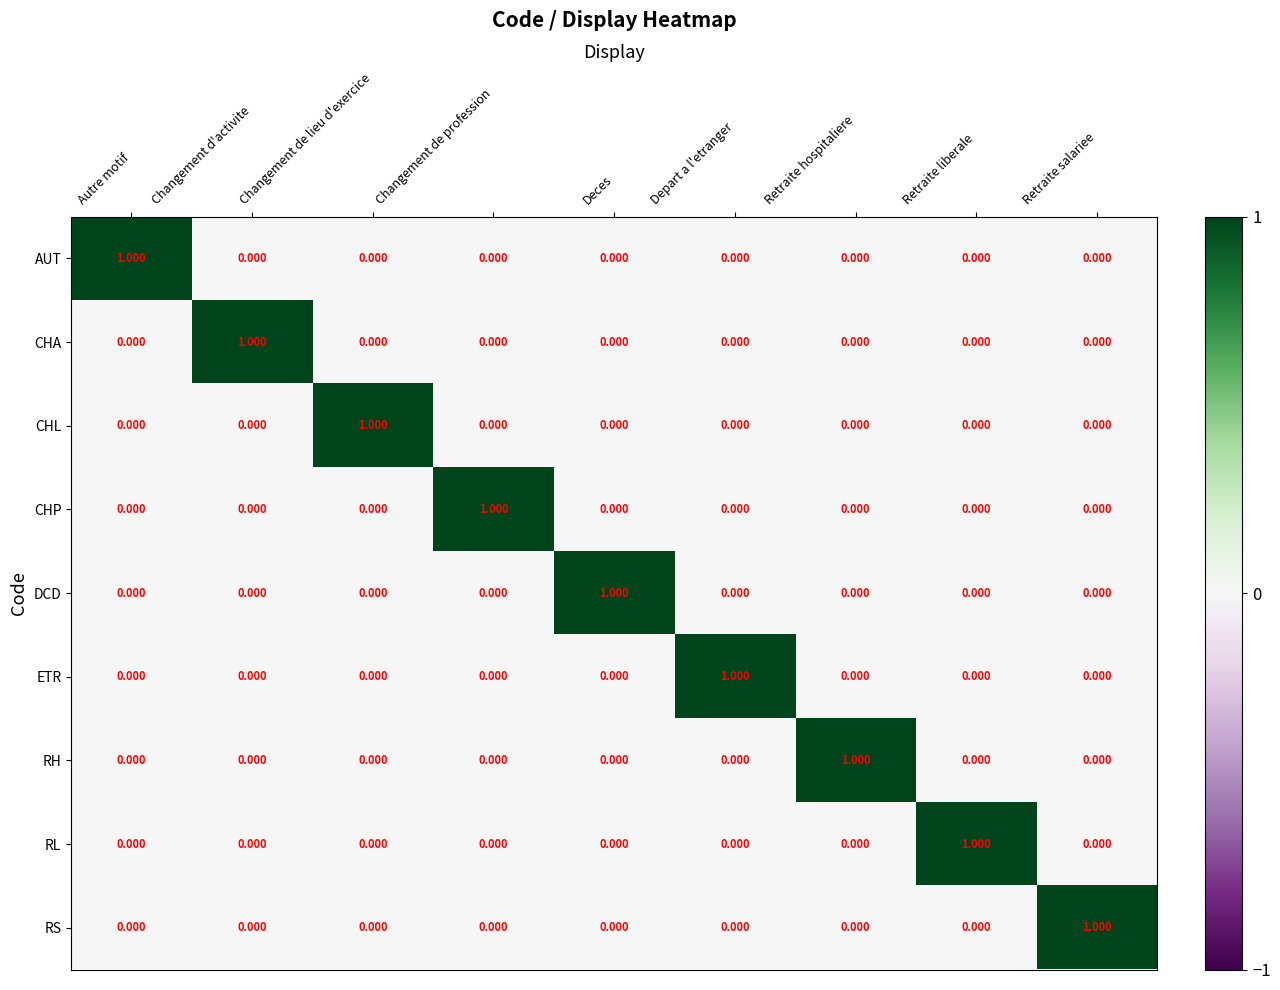

How many values in the RH series exceed 0?

1